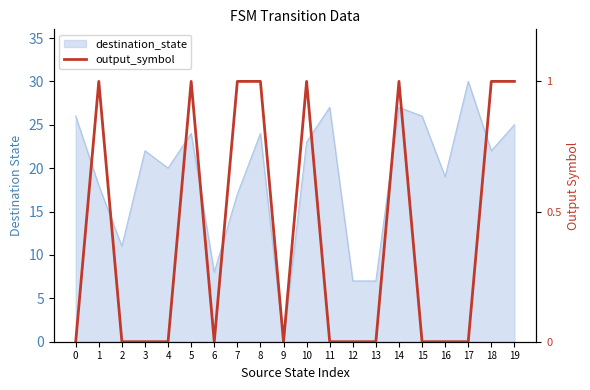

What is the difference between the maximum and minimum values?

30